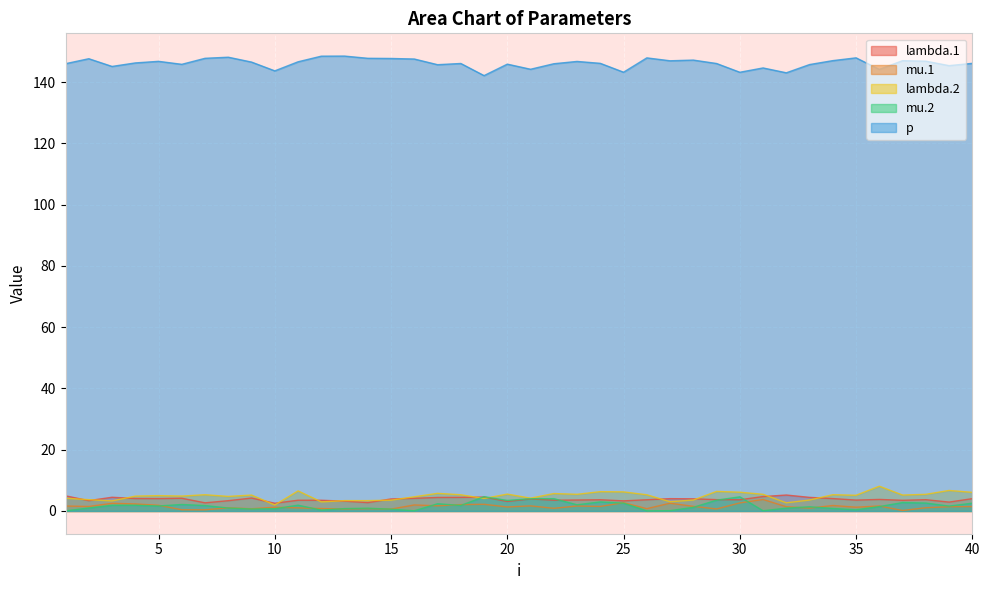

How many lines are shown in the chart?

5